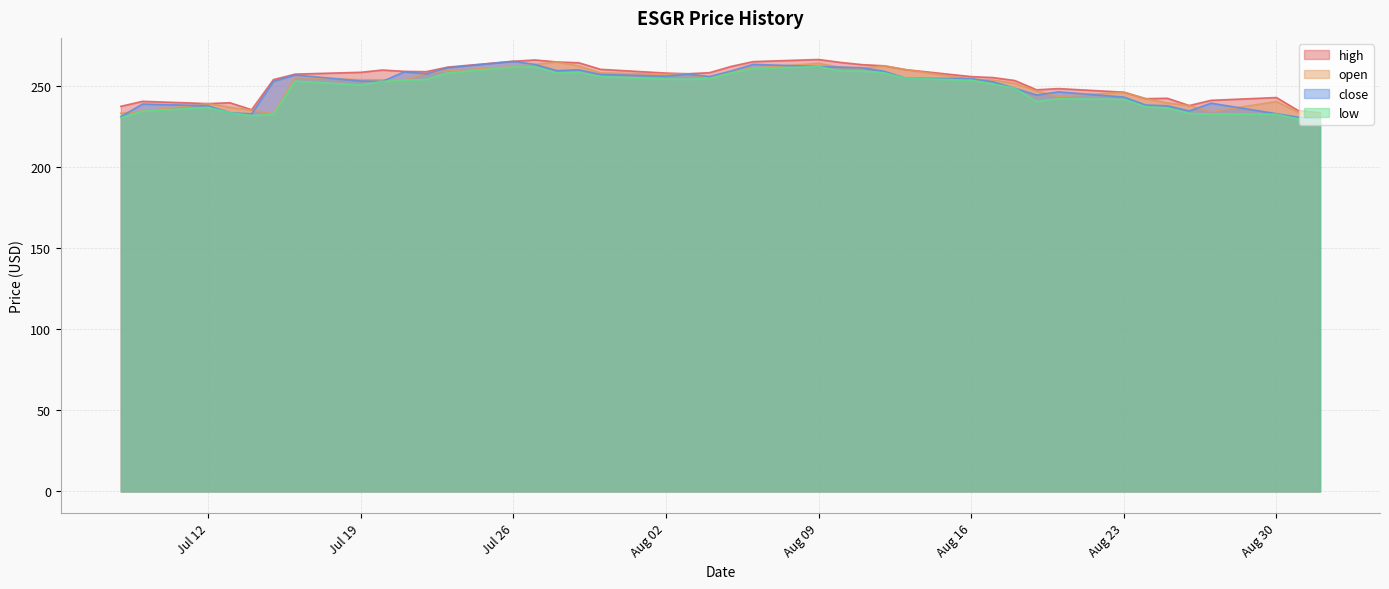

Which category has the lowest value in the close series?

2021-09-01